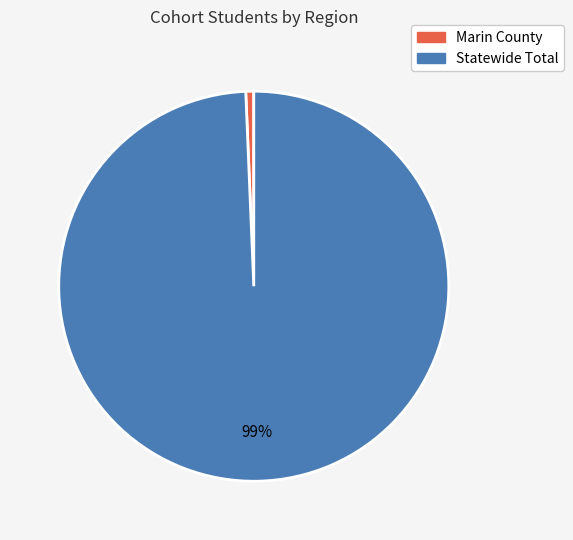

Does Statewide Total represent more than half of the total?

Yes